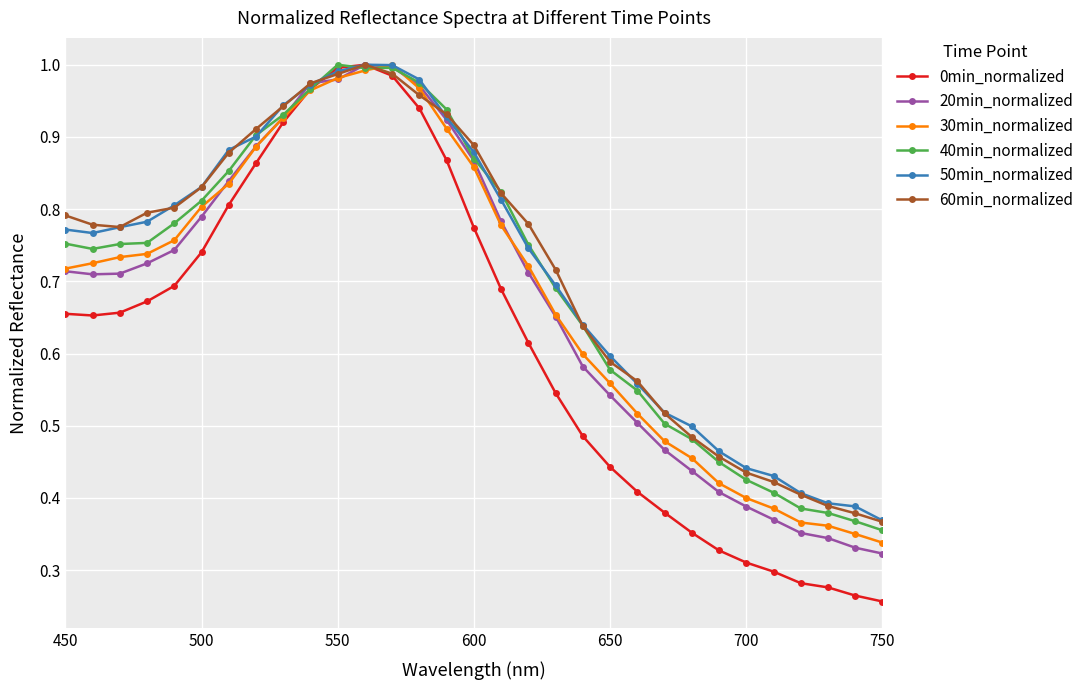

How many data points does each series have?

31